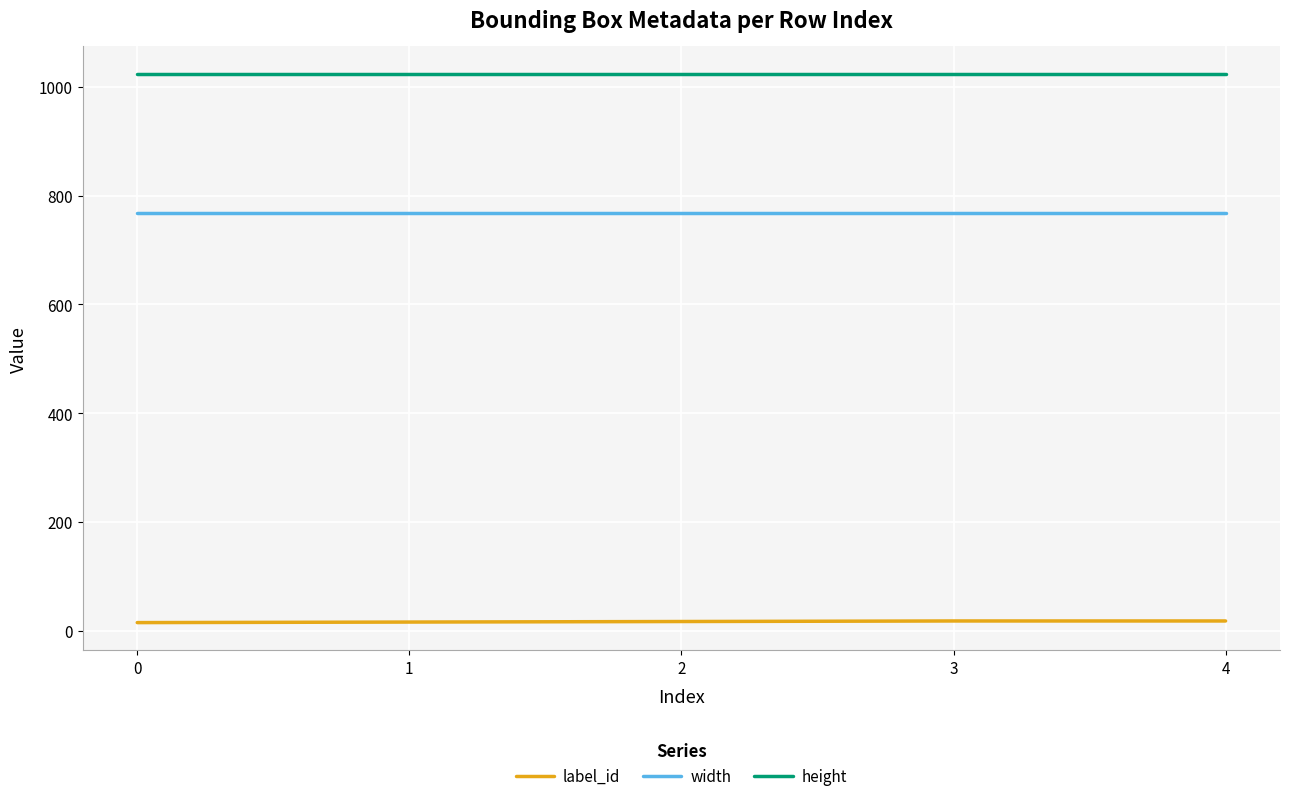

What are all the series names shown in the legend?

label_id, width, height